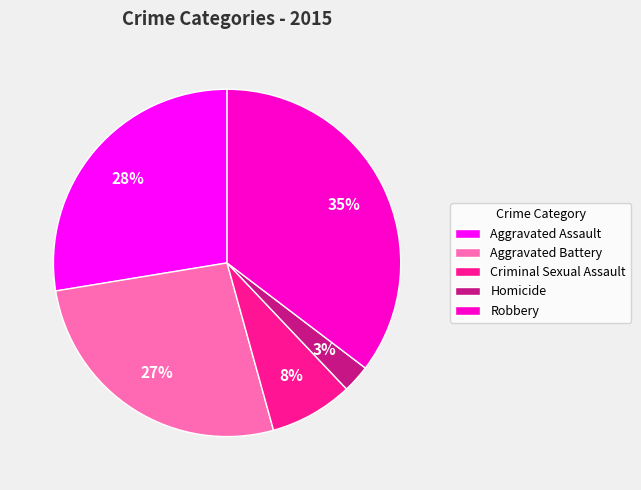

To the nearest percent, what is the difference between the Aggravated Battery and Aggravated Assault slice percentages?

1%